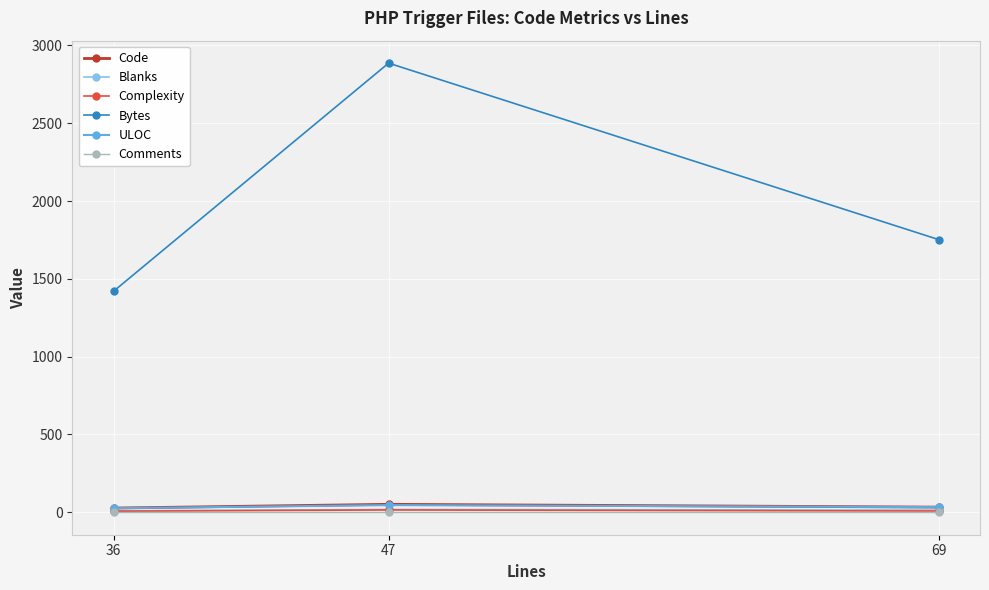

What is the highest value of the Bytes series?

2886